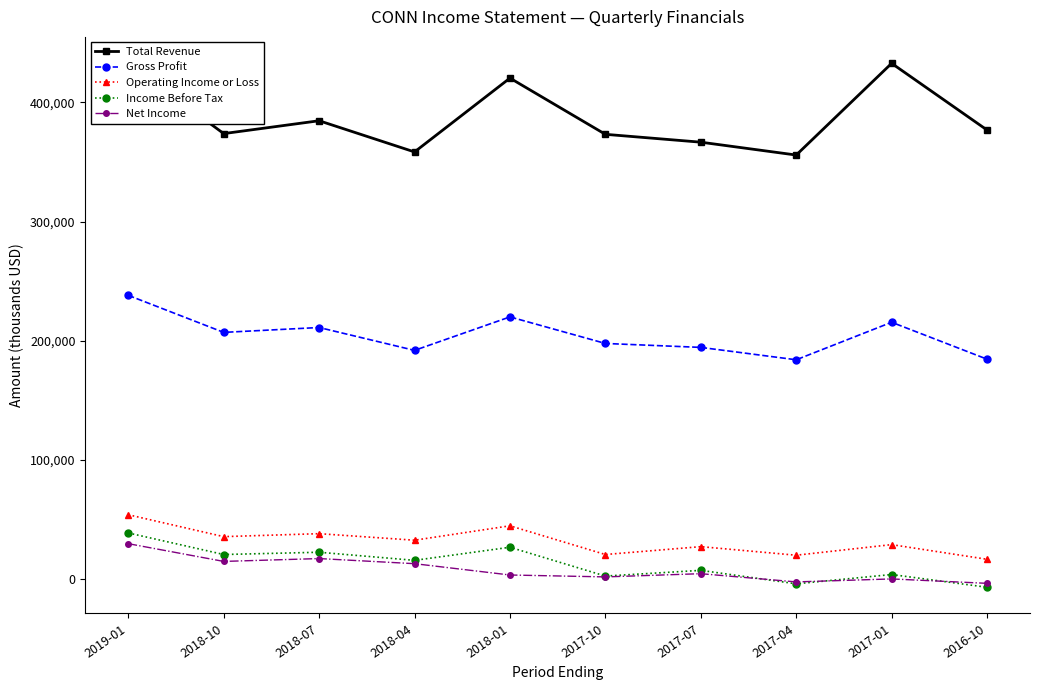

Which series has the widest spread of values?

Total Revenue